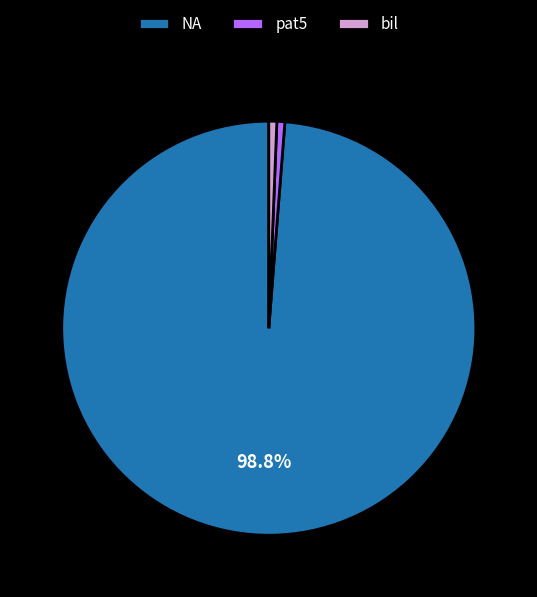

Which slice is the largest?

NA